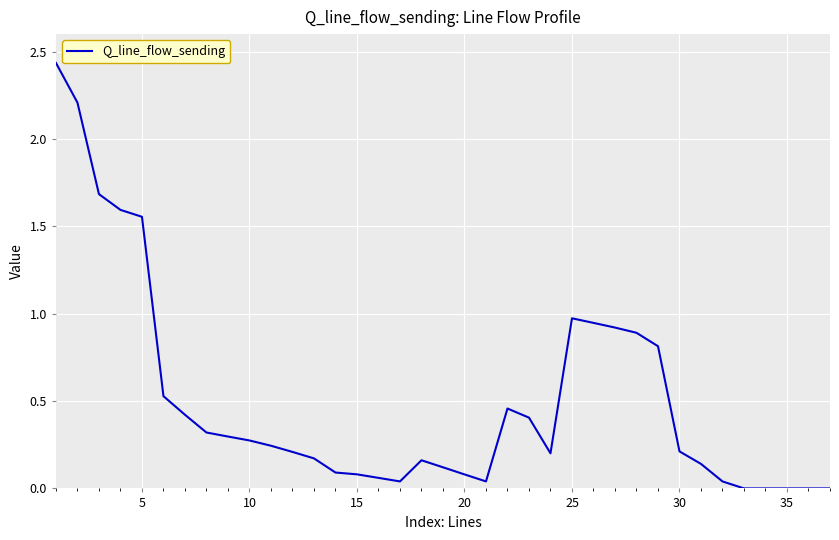

Is this an area chart (filled region under the line)?

No